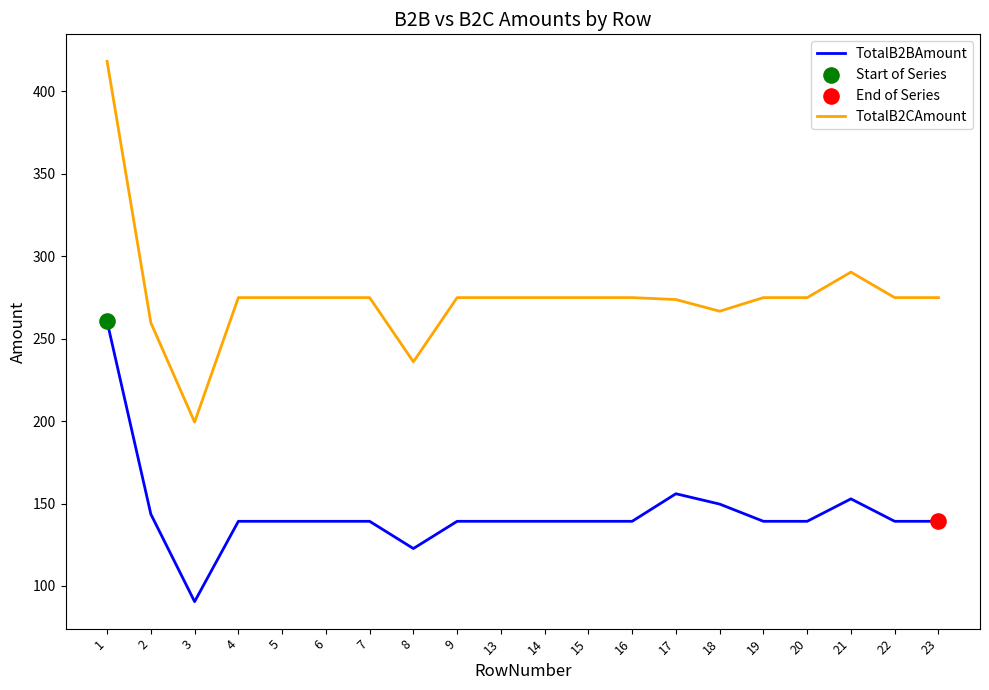

Read the TotalB2BAmount value at 6.

139.2